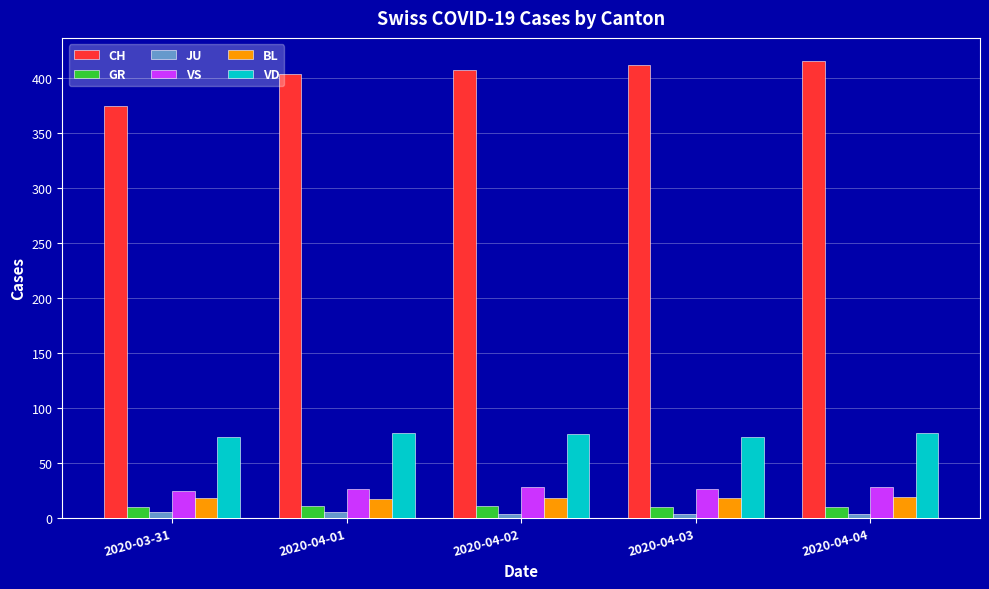

Count the JU values in the range 3 to 5.

5